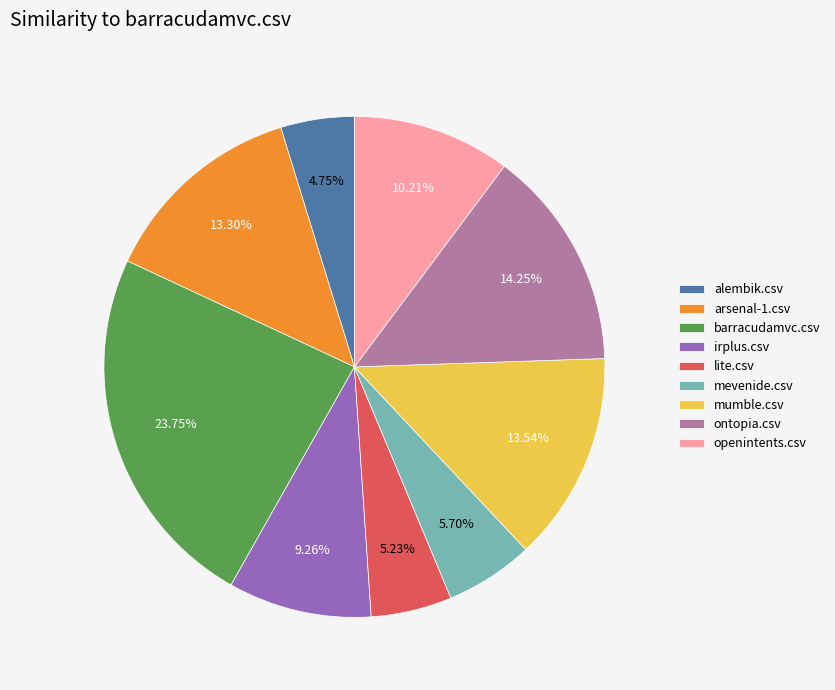

What is the largest slice in the pie chart?

barracudamvc.csv